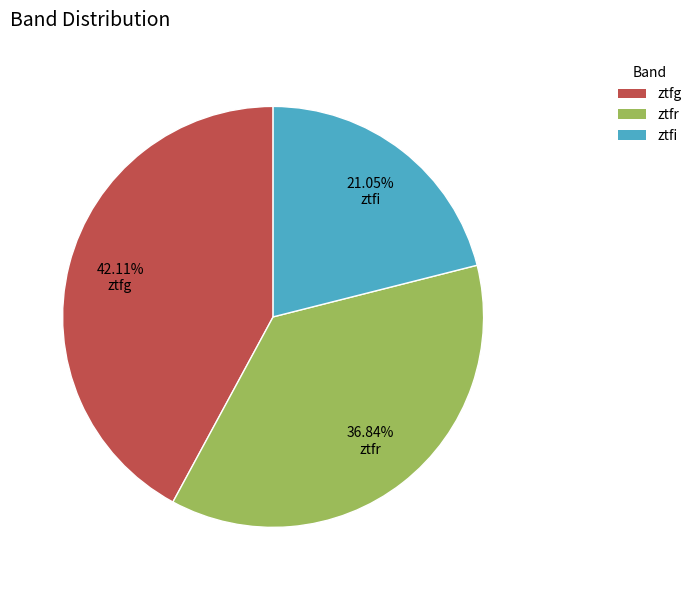

What percentage is the ztfr slice, to the nearest percent?

37%